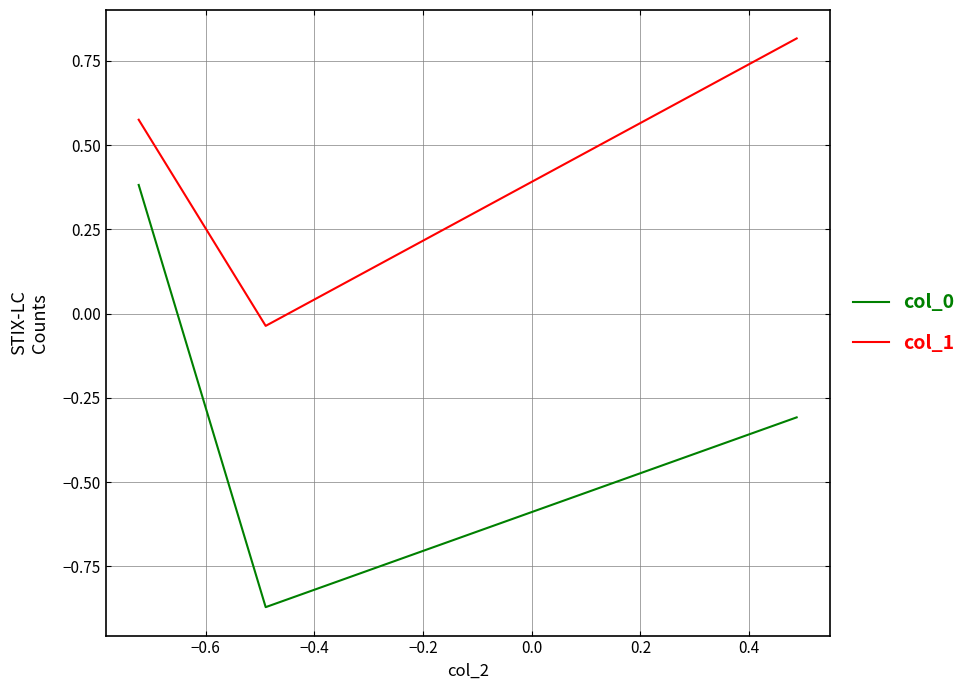

Does the chart display data point markers on the line(s)?

No